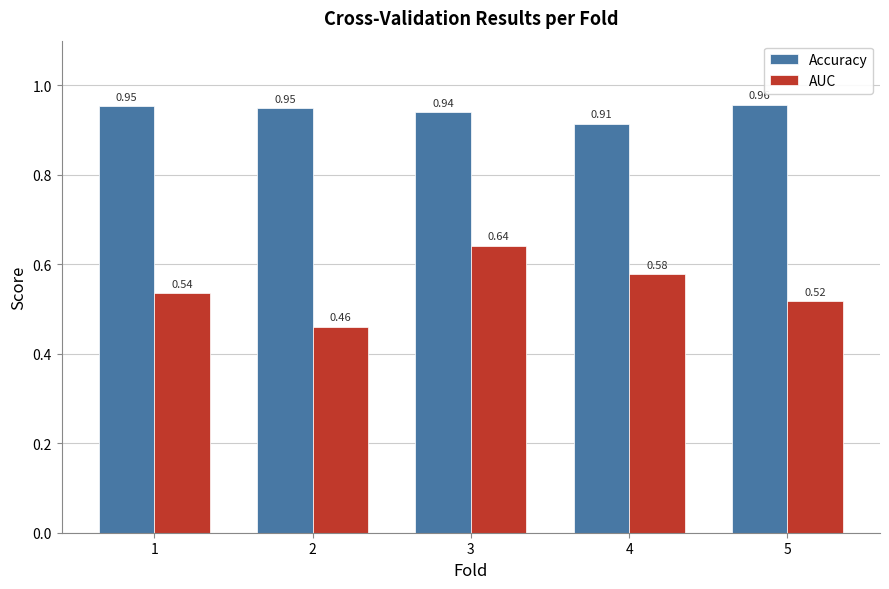

At which category is the sum across all series the highest?

3